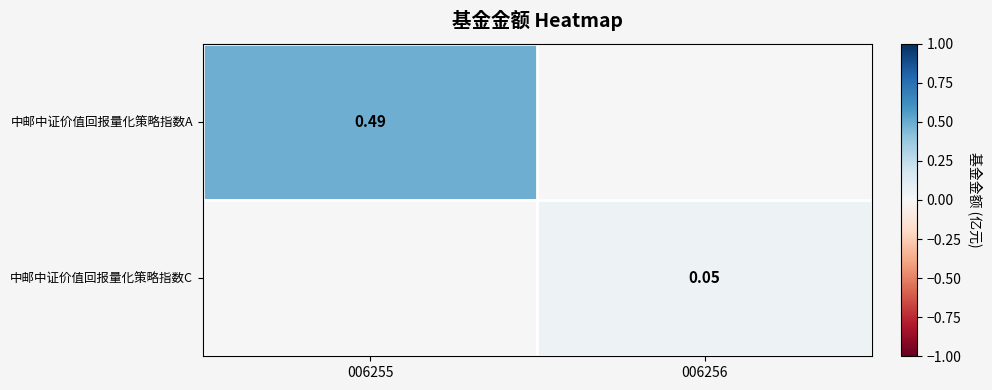

At which category is the sum across all series the highest?

006255